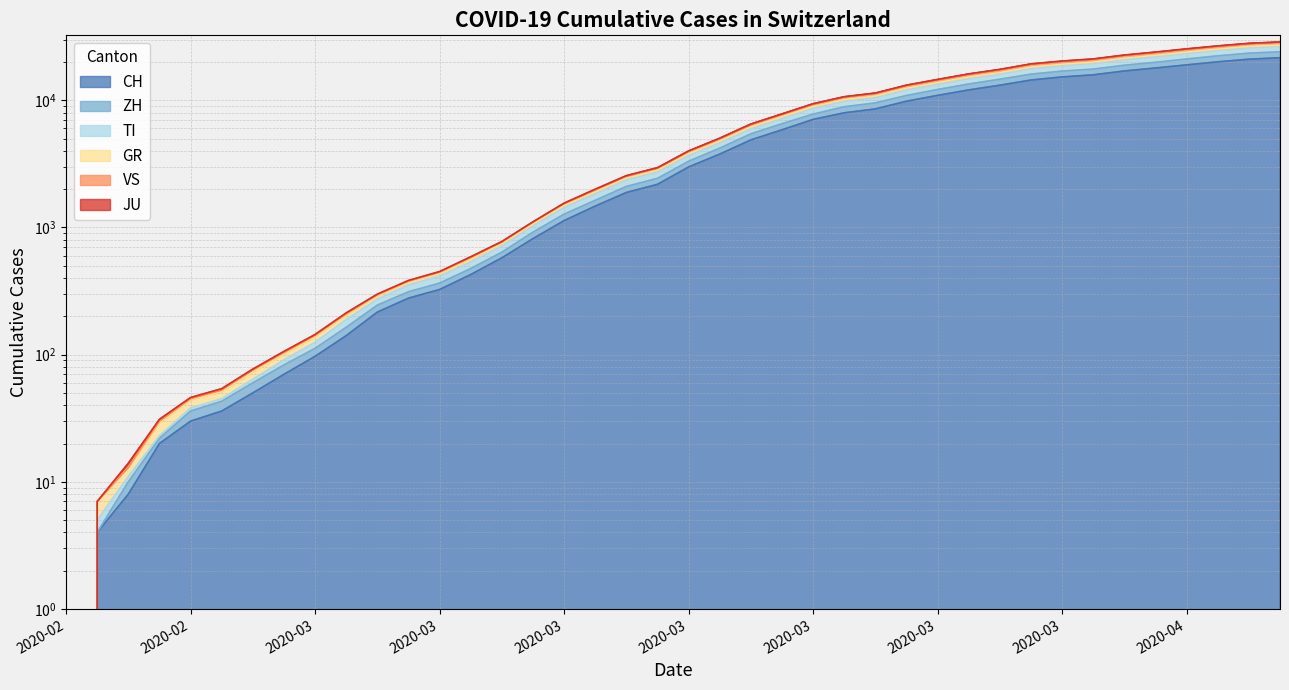

At which label does CH first exceed 2989?

2020-03-17